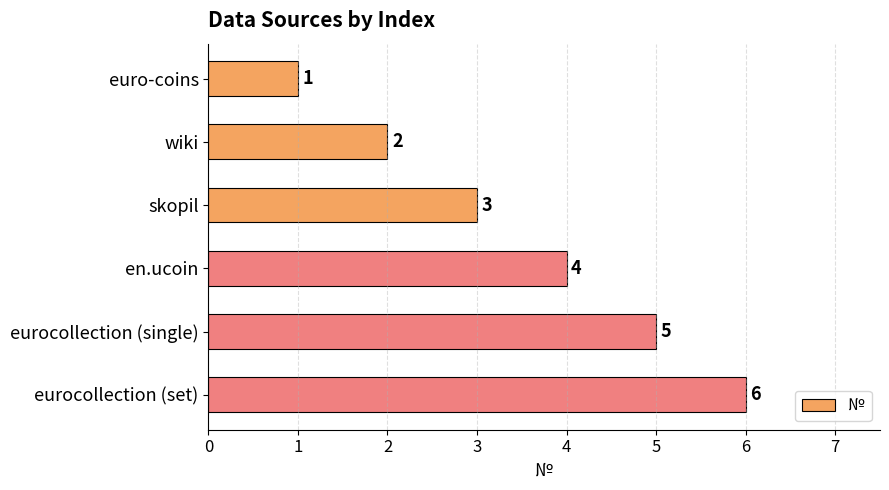

What is the change in value from skopil to en.ucoin?

+1